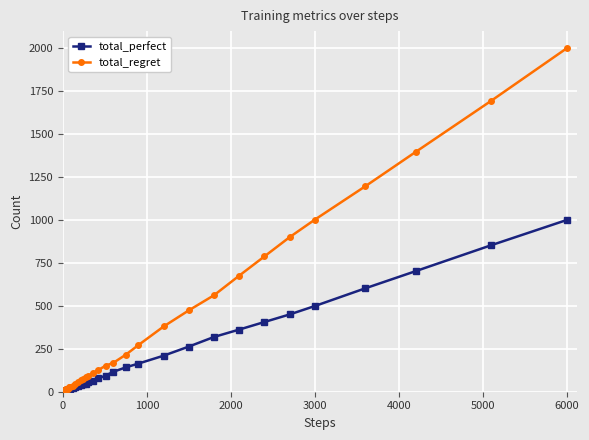

What is the greatest value displayed?

2000